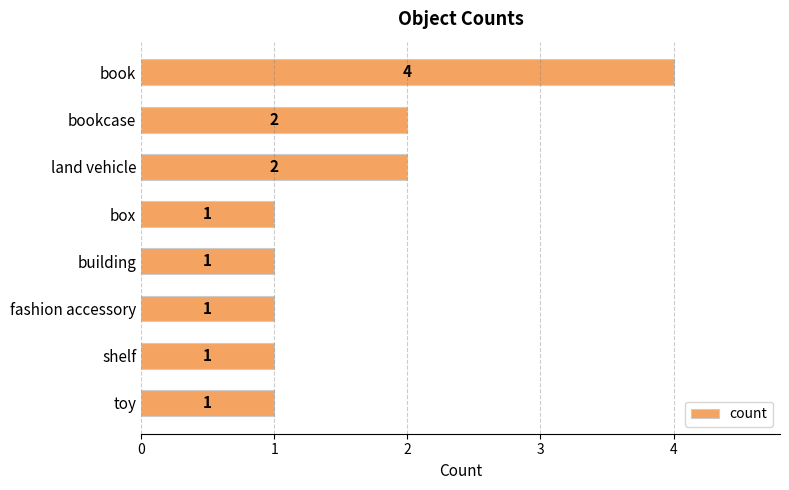

What is the value of the 7th bar from the top?

1